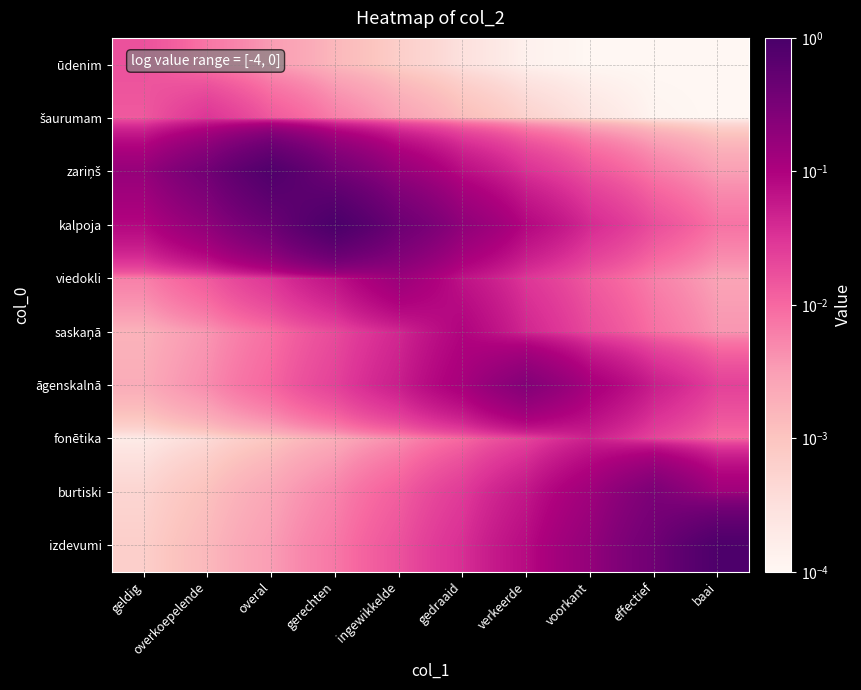

What is the greatest value displayed?

0.9